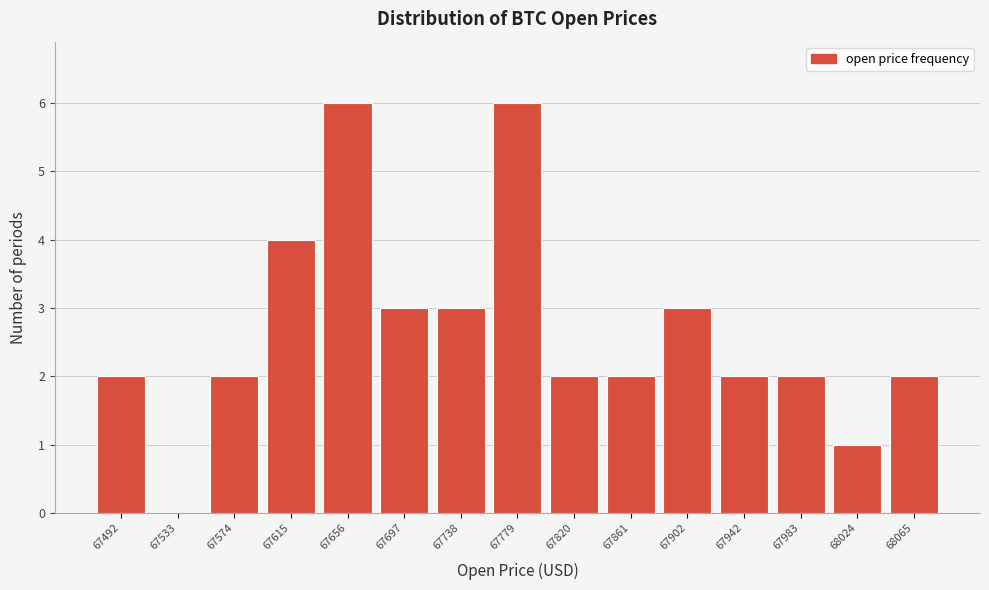

Reading right to left, what are all the values shown in this chart?

68065=2	68024=1	67983=2	67942=2	67902=3	67861=2	67820=2	67779=6	67738=3	67697=3	67656=6	67615=4	67574=2	67533=0	67492=2